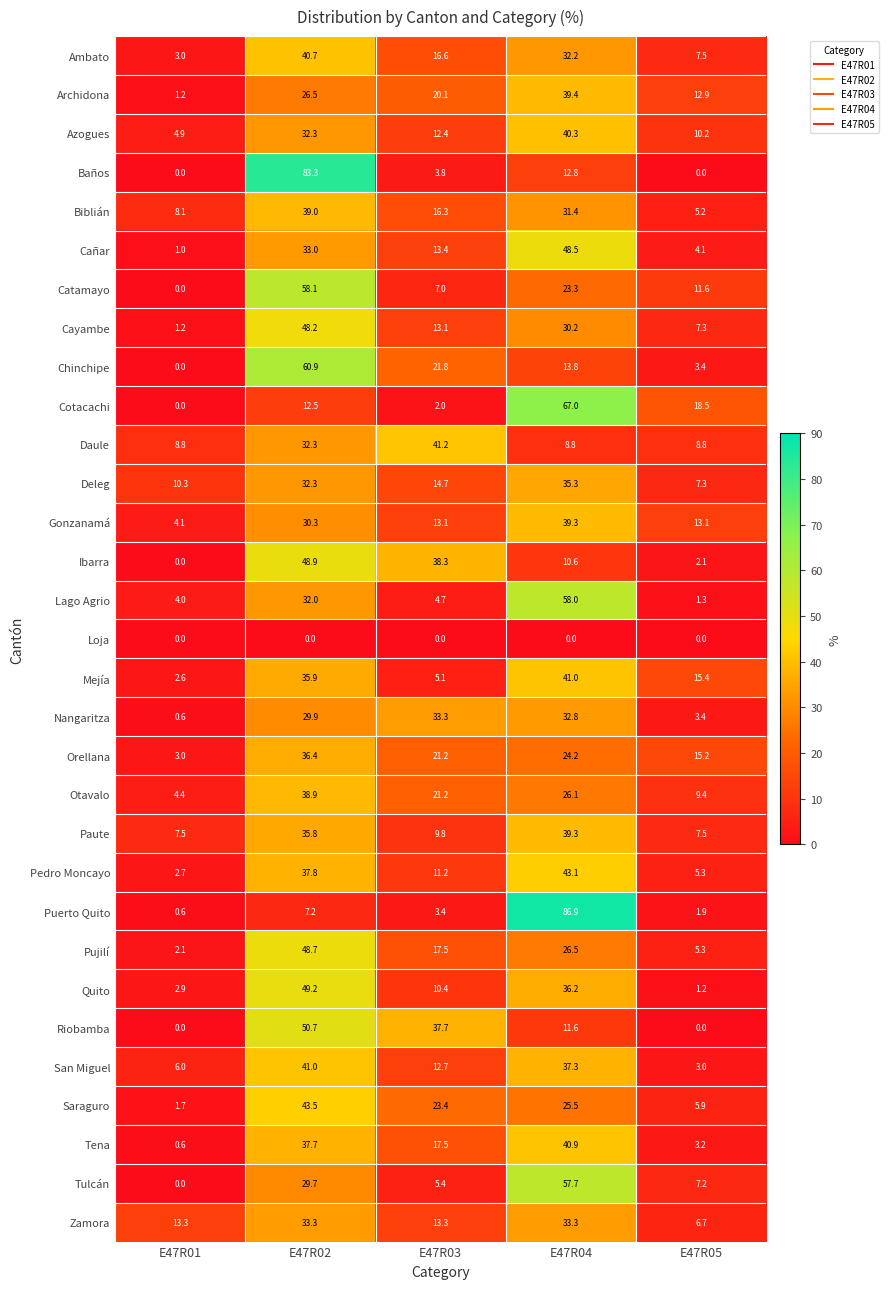

Which series has the widest spread of values?

Puerto Quito